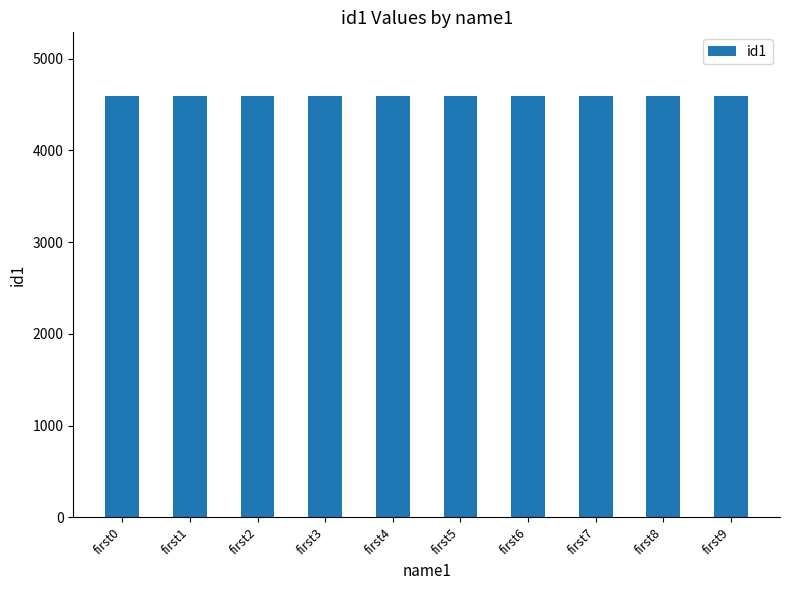

What is the greatest value displayed?

4598